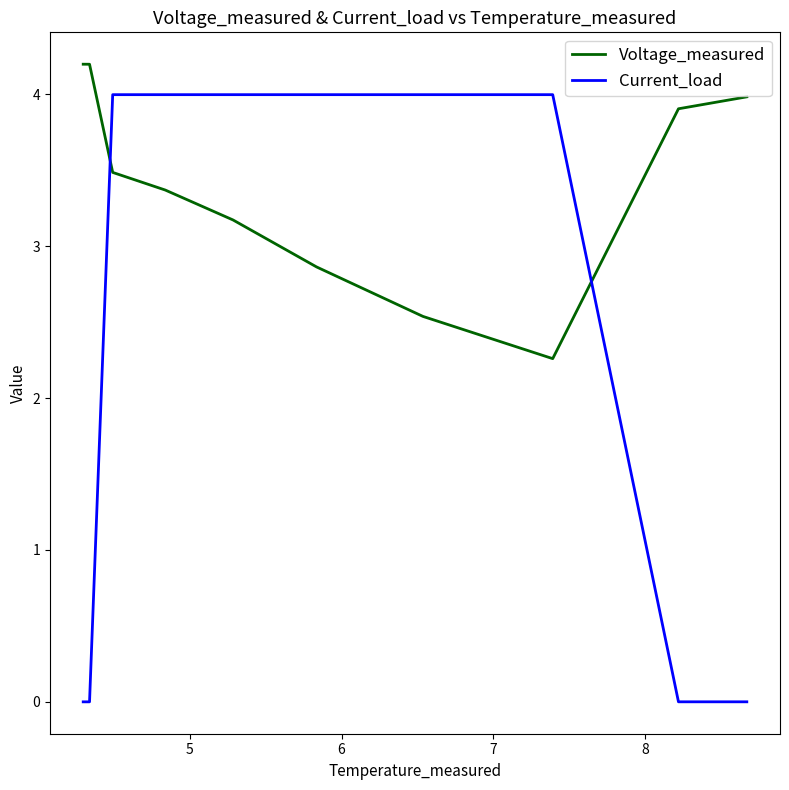

True or false: Voltage_measured and Current_load intersect in this chart.

True